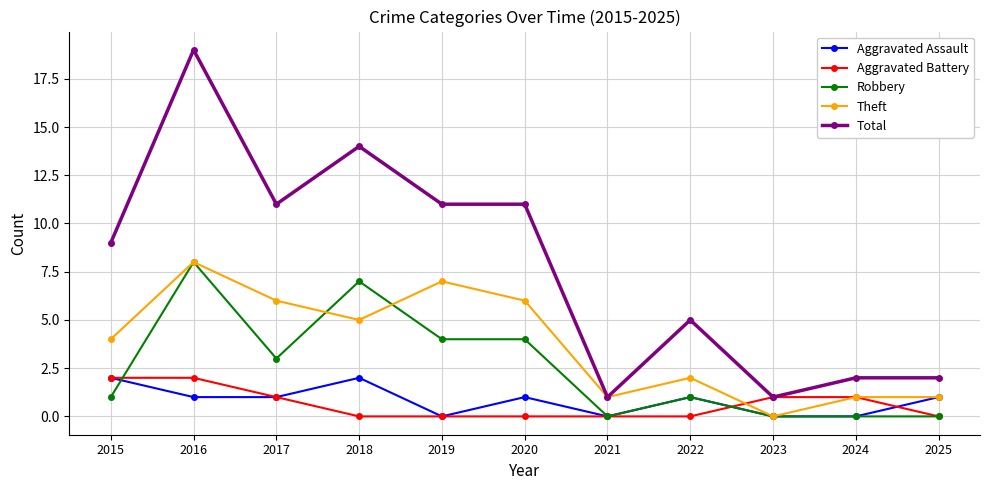

At which category is the sum across all series the highest?

2016